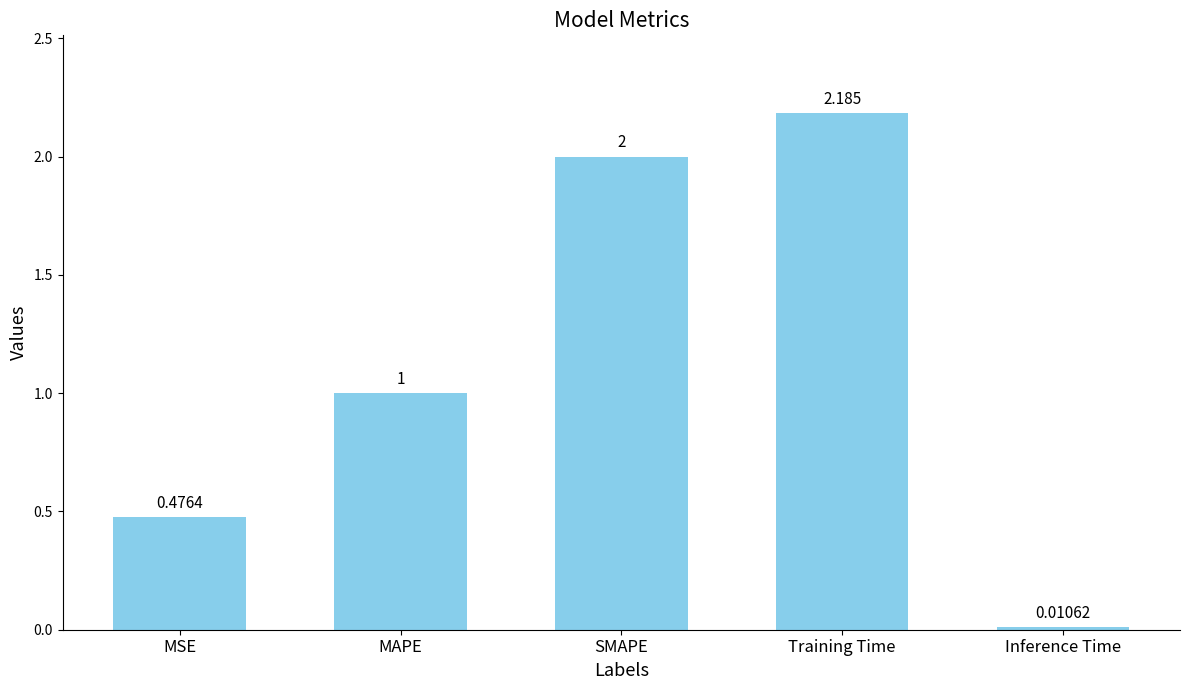

Count the number of values greater than 1.

3